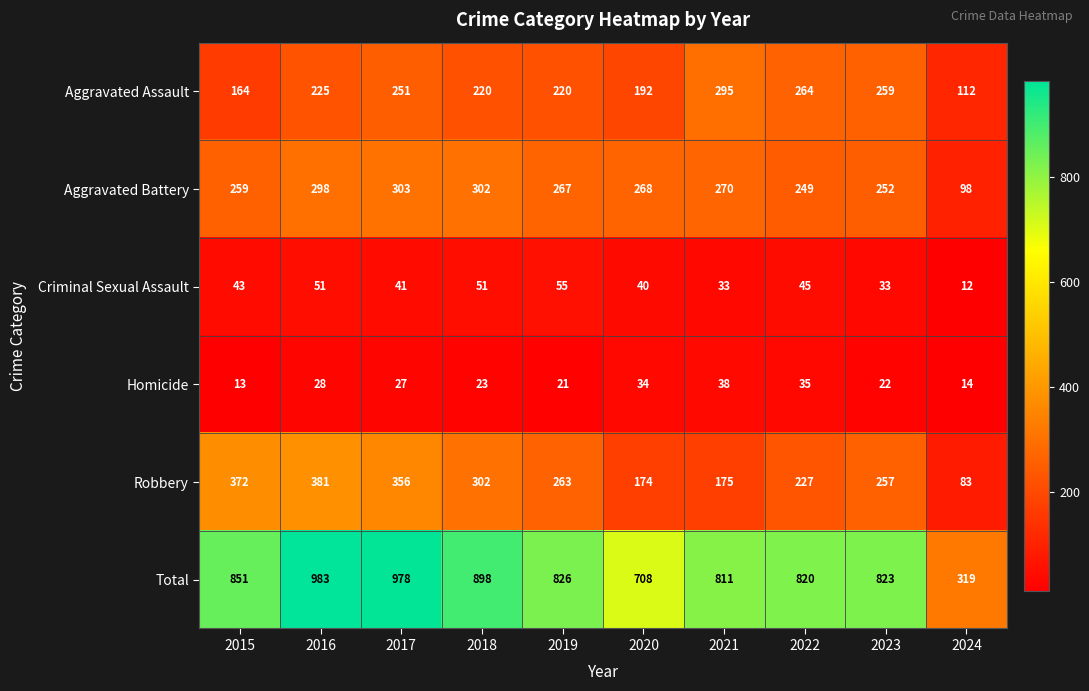

True or false: Homicide has a value of 14 at 2024.

True